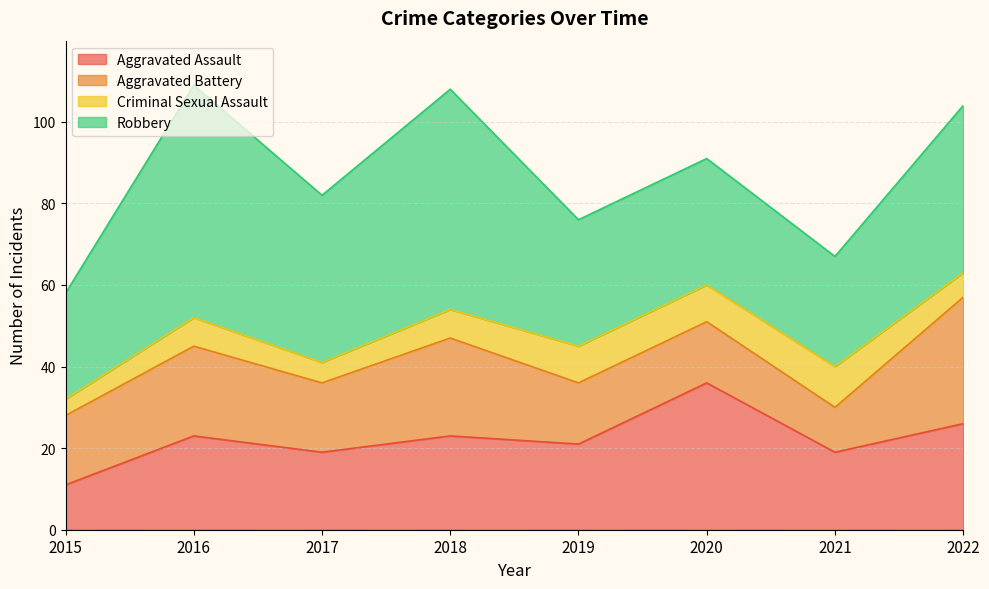

What is the value of the Aggravated Assault point at the 1st from the left?

11